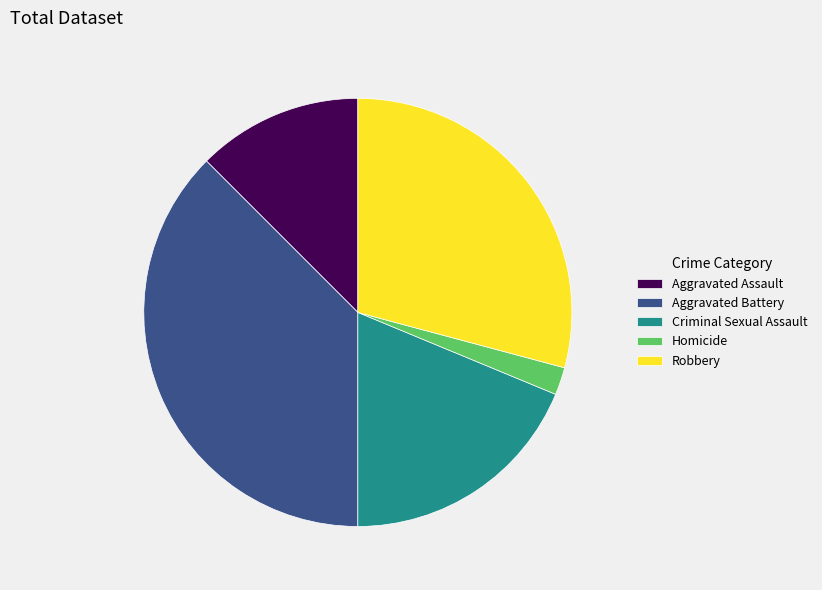

Rank the categories by value from lowest to highest.

Homicide, Aggravated Assault, Criminal Sexual Assault, Robbery, Aggravated Battery